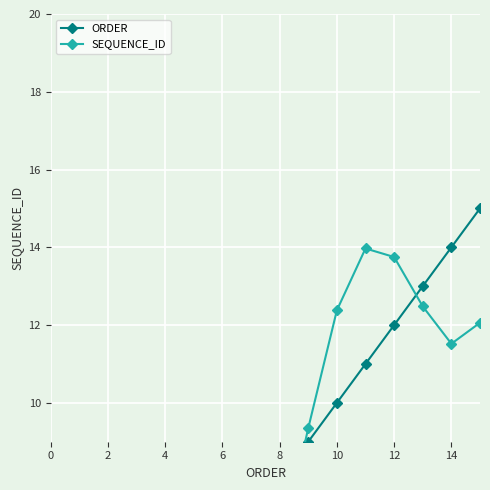

The SEQUENCE_ID series shows 10.0 at 4. True or false?

False